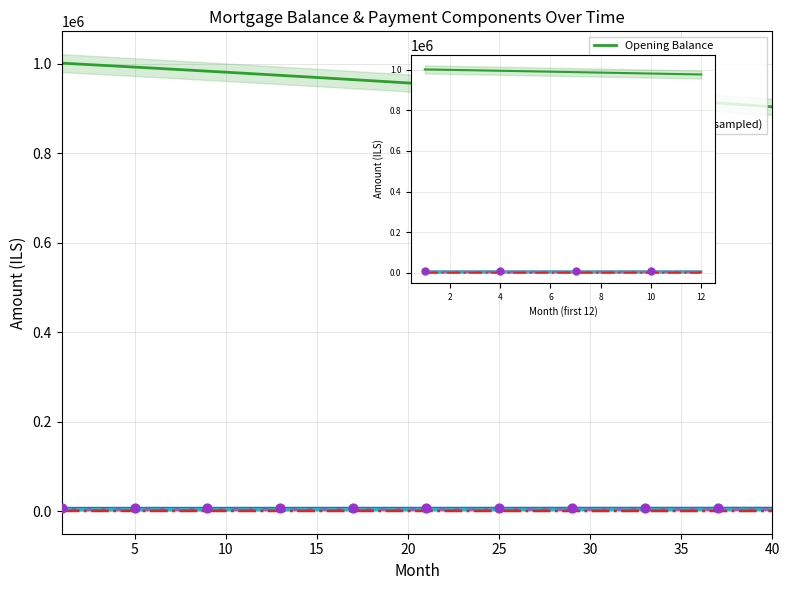

At how many categories does at least one series exceed 811970?

40